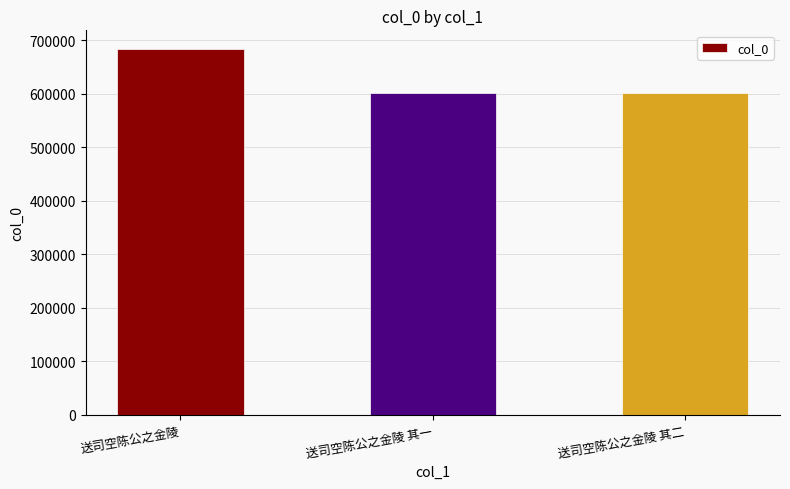

How many bars are there in total?

3